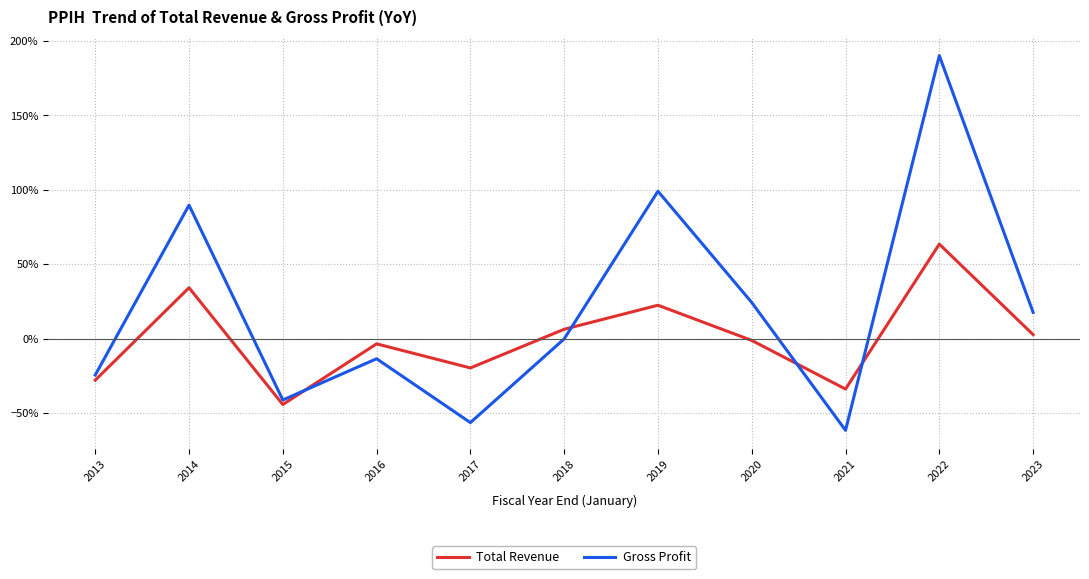

At which category does Total Revenue reach its first local peak?

2014